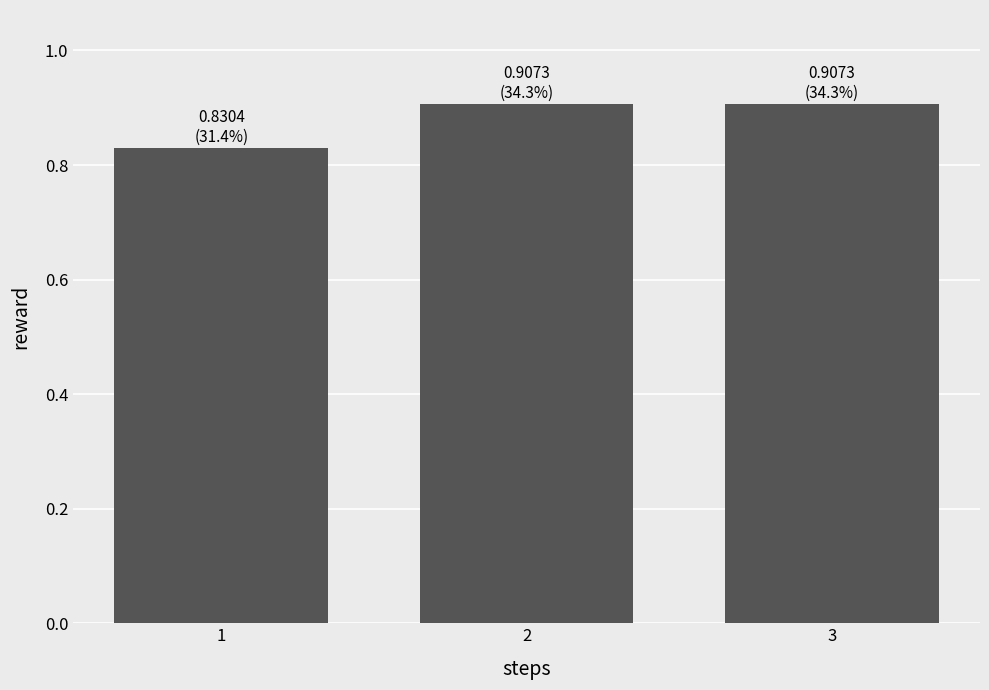

How many data points does each series have?

3